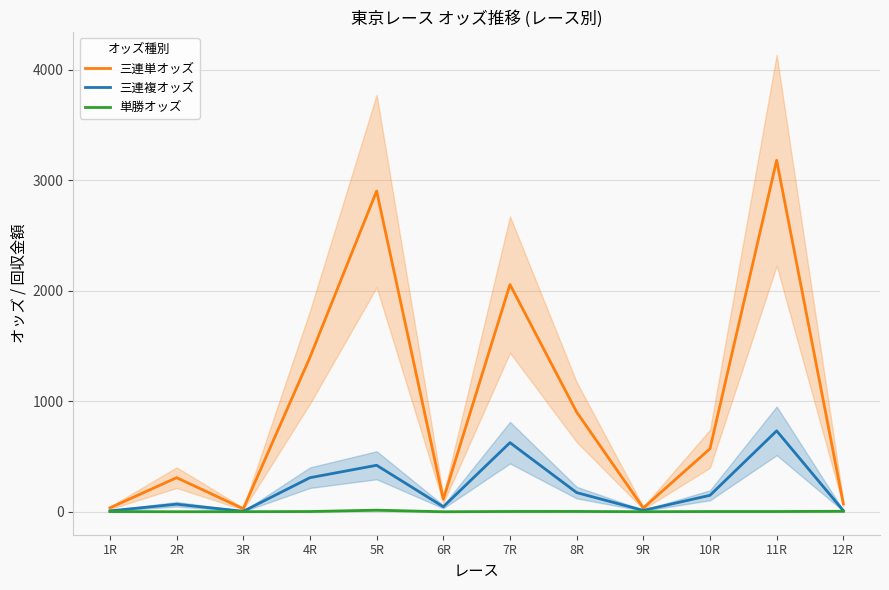

What is the difference between the highest and lowest values at 12R?

66.8